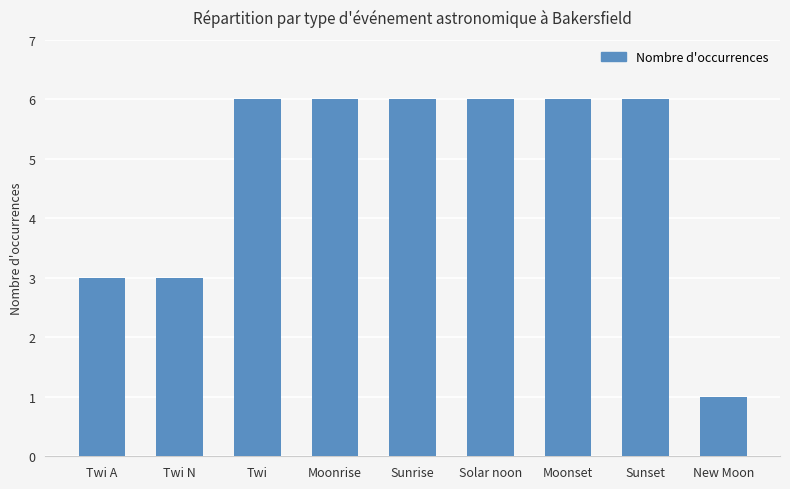

Reading left to right, list all the values displayed in this chart.

Twi A=3	Twi N=3	Twi=6	Moonrise=6	Sunrise=6	Solar noon=6	Moonset=6	Sunset=6	New Moon=1